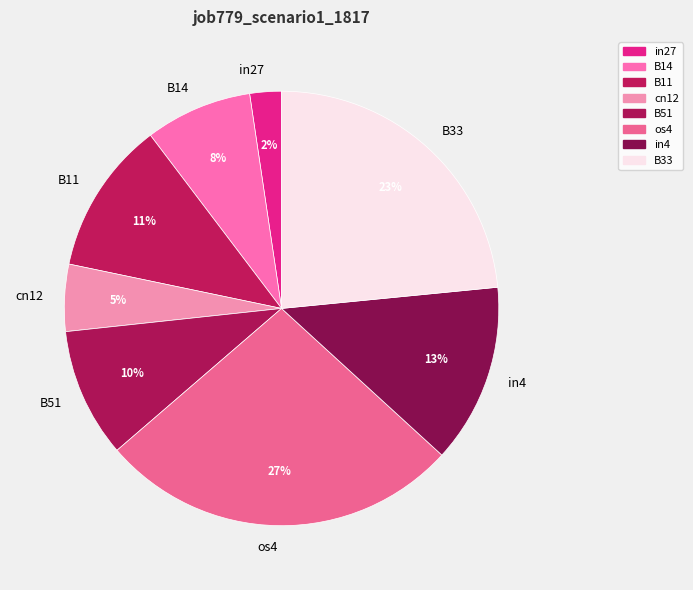

Do B33 and in27 together represent more than half of the pie?

No